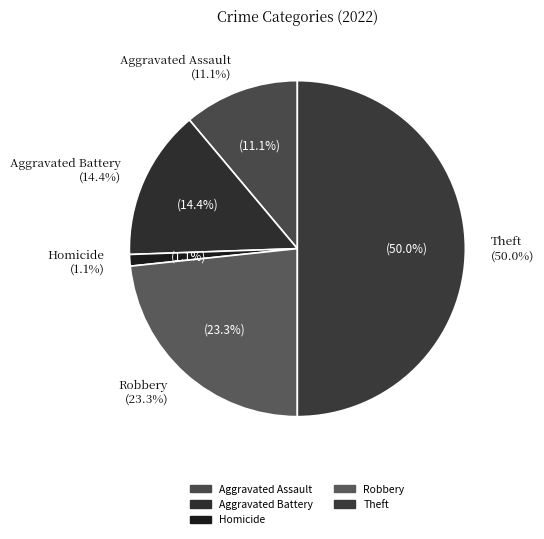

Is it true that Aggravated Battery is 14% of the pie?

True